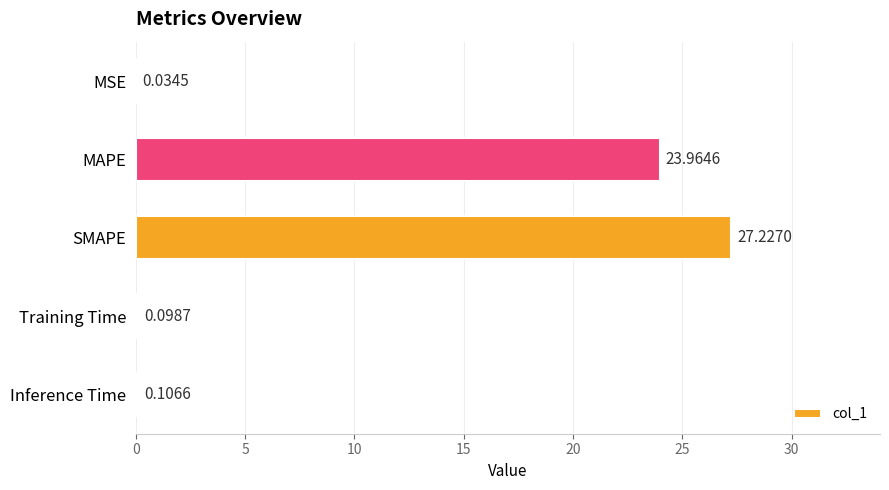

What is the sum of all values?

51.4